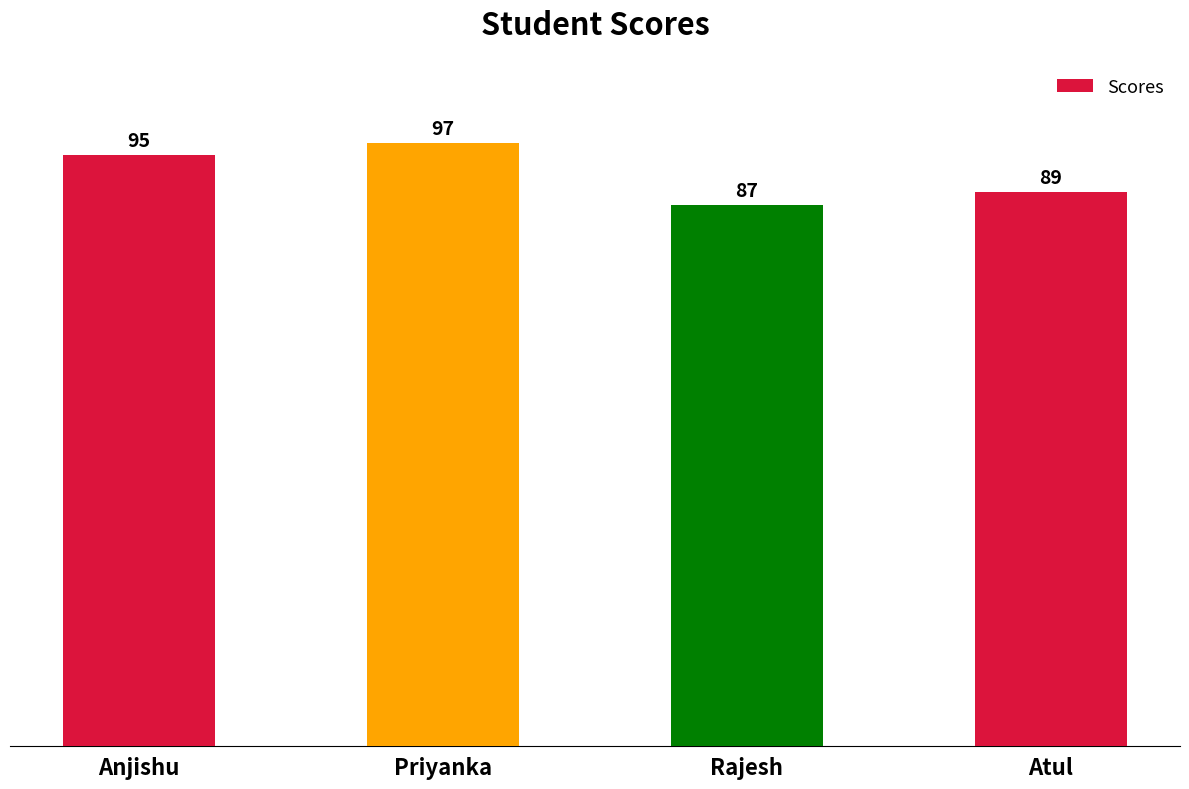

Reading right to left, list all the values displayed in this chart.

89	87	97	95